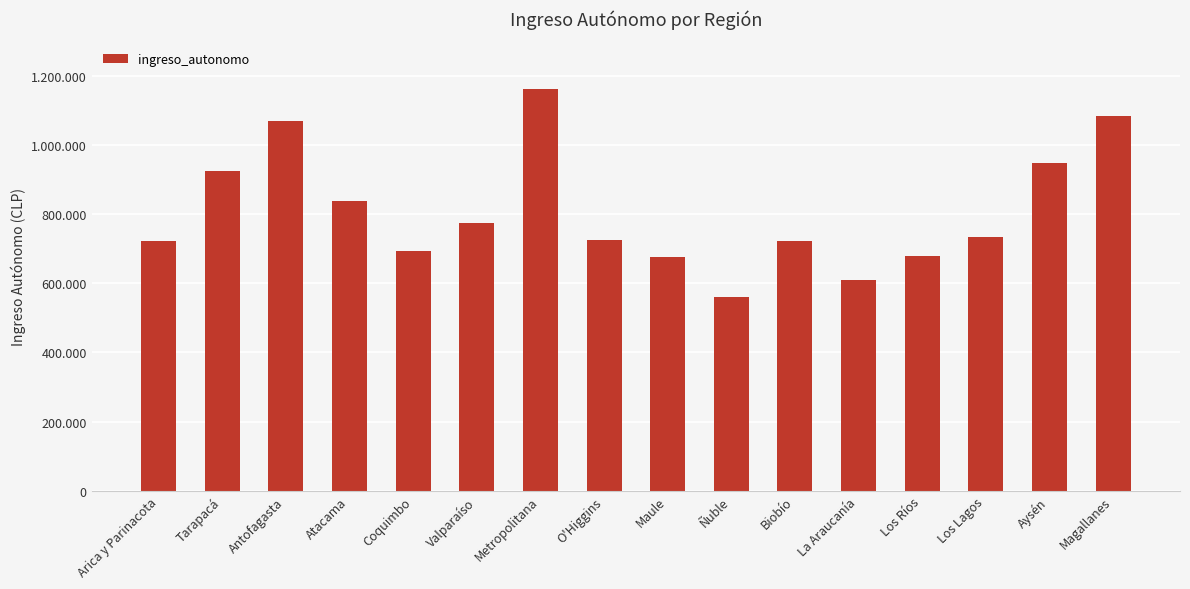

True or false: the data shows 609484 at La Araucanía.

True